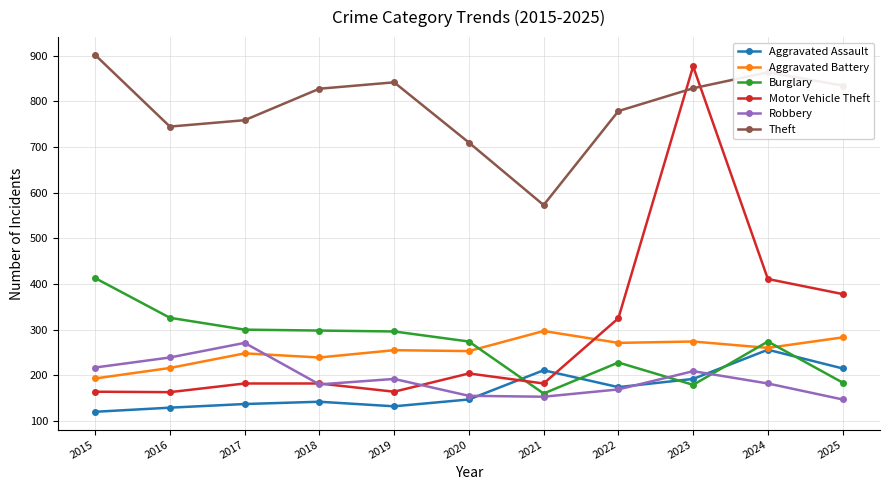

Which series has the widest spread of values?

Motor Vehicle Theft